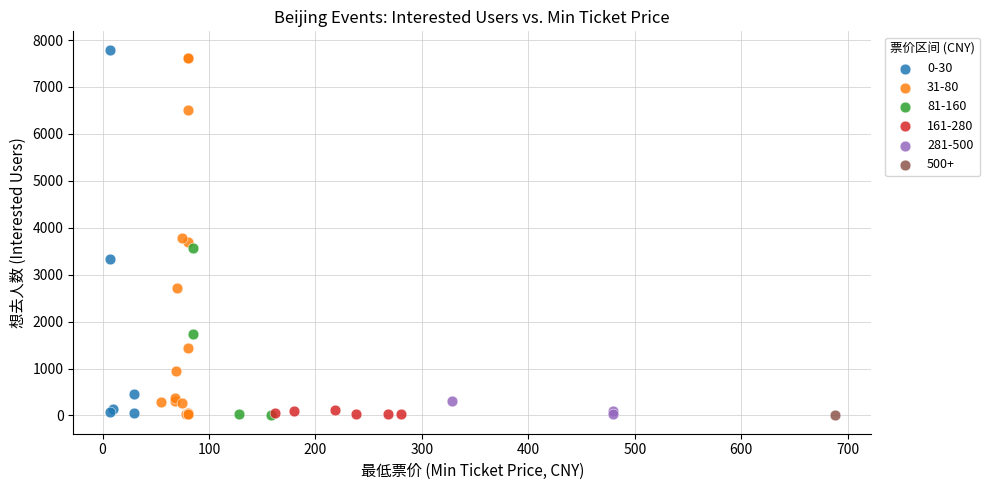

What are all the series names shown in the legend?

0-30, 31-80, 81-160, 161-280, 281-500, 500+